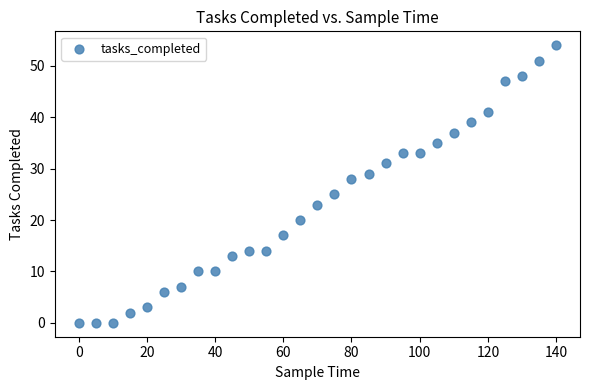

What Y value in the scatter plot is closest to 27?

28